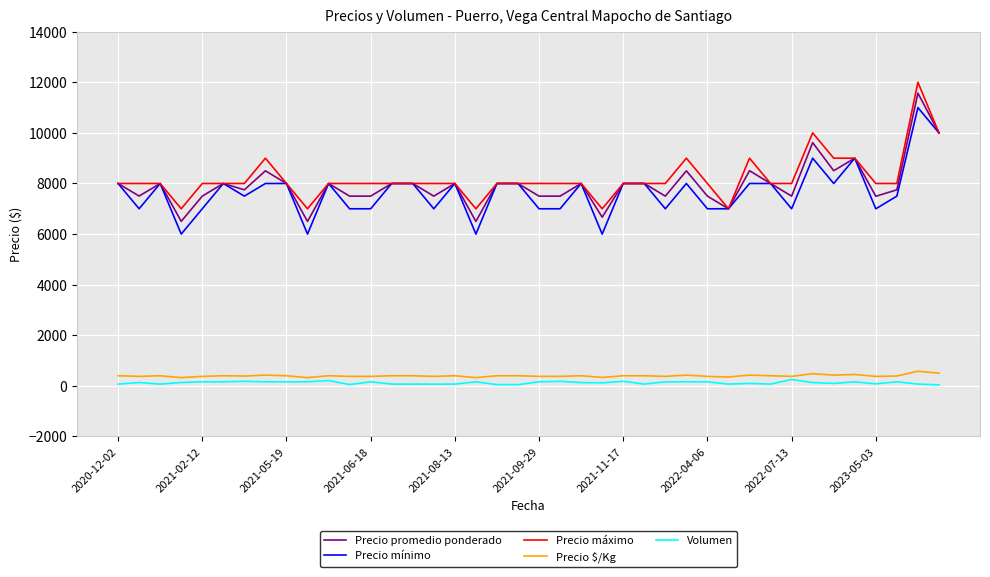

At how many categories does at least one series exceed 9835?

3